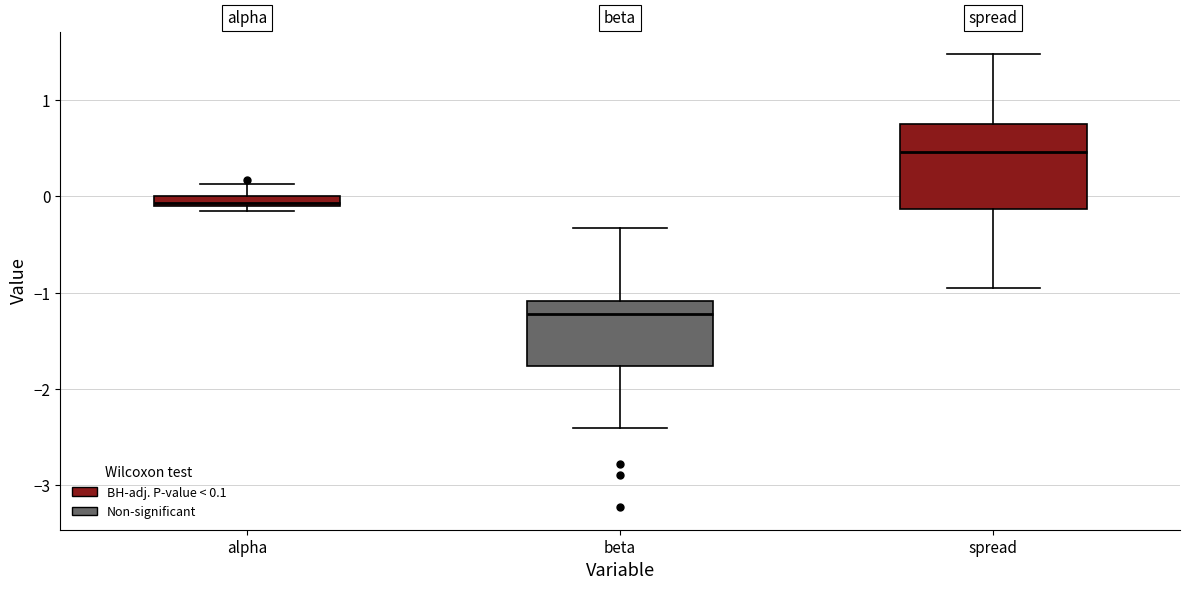

Where is the lower edge of the box for alpha on the y-axis? The values are not printed on the chart, so give them approximately, as read against the axis.

-0.1